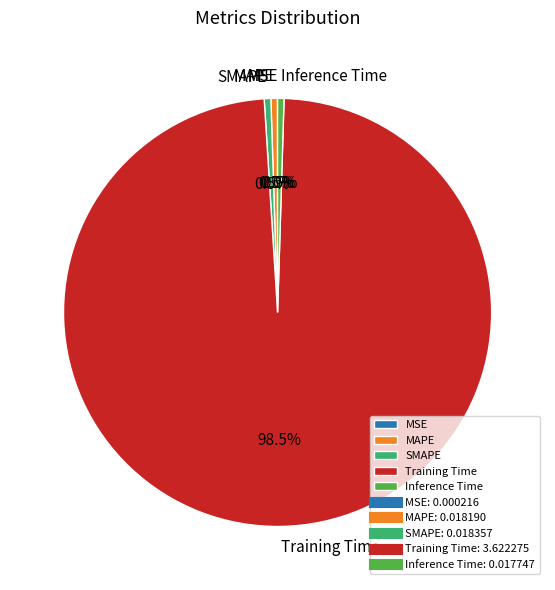

Does Training Time account for over 50% of the chart?

Yes